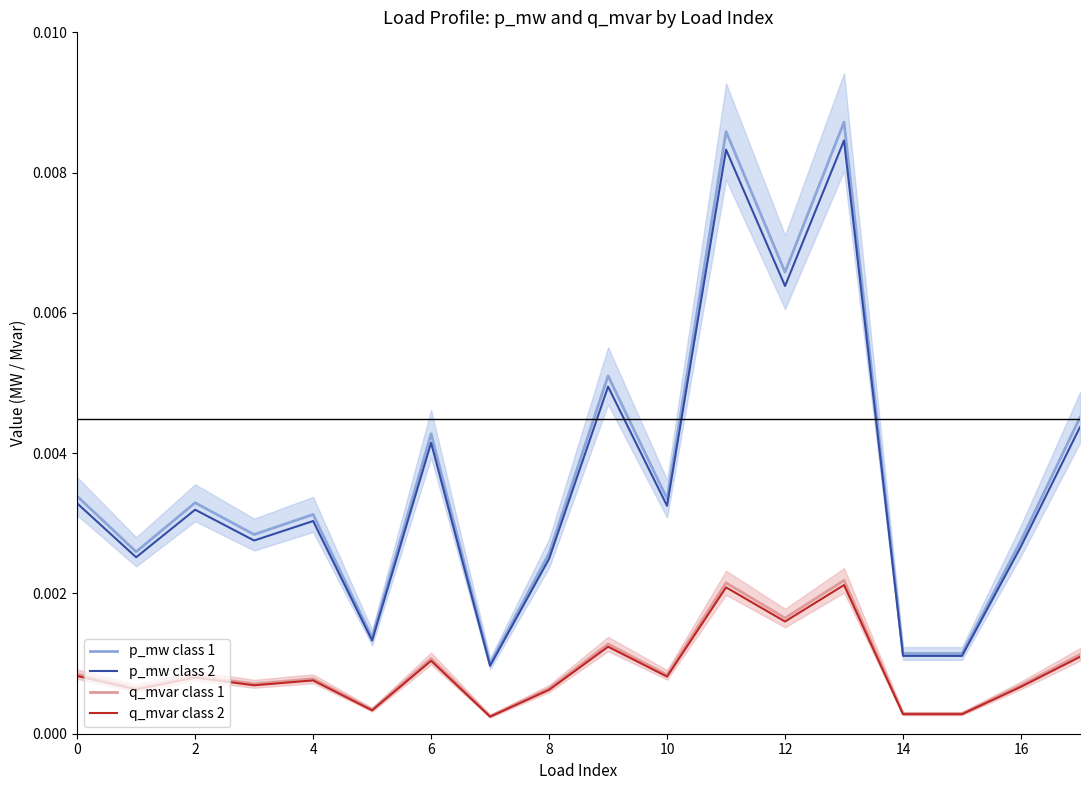

True or false: q_mvar class 2 and p_mw class 2 cross at least once.

False